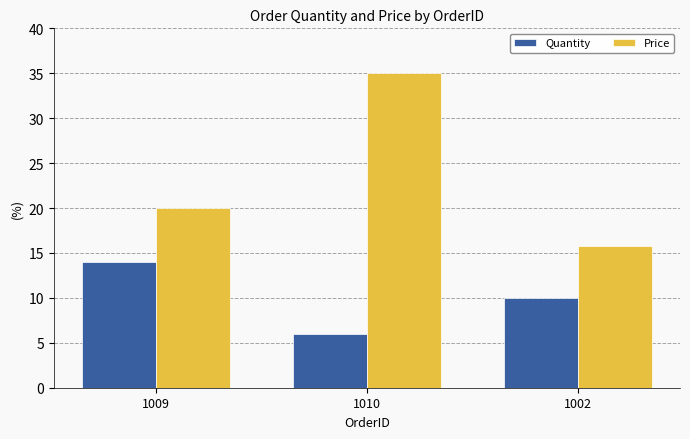

Reading left to right, extract all data points from this chart.

Quantity: 1009=14.0	1010=6.0	1002=10.0
Price: 1009=20.0	1010=35.0	1002=15.8